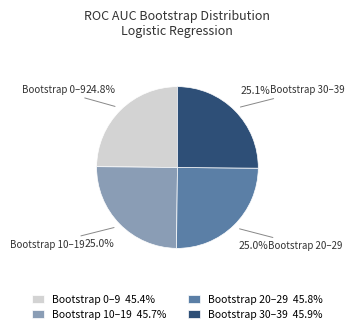

Approximately how many times larger is the value at Bootstrap 10–19 45.7% compared to Bootstrap 0–9 45.4%?

1.0